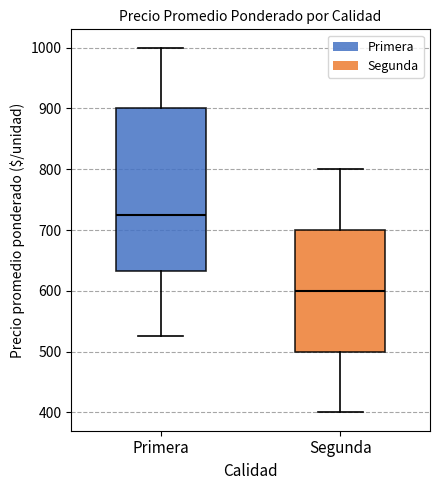

Reading left to right, transcribe this box plot: for each box, give where its median line is, the range the box spans, and where its two whiskers end, as read against the y-axis. The values are not printed on the chart, so give them approximately, as read against the axis.

Primera: median 730, box 630 to 900, whiskers 530 to 1000
Segunda: median 600, box 500 to 700, whiskers 400 to 800